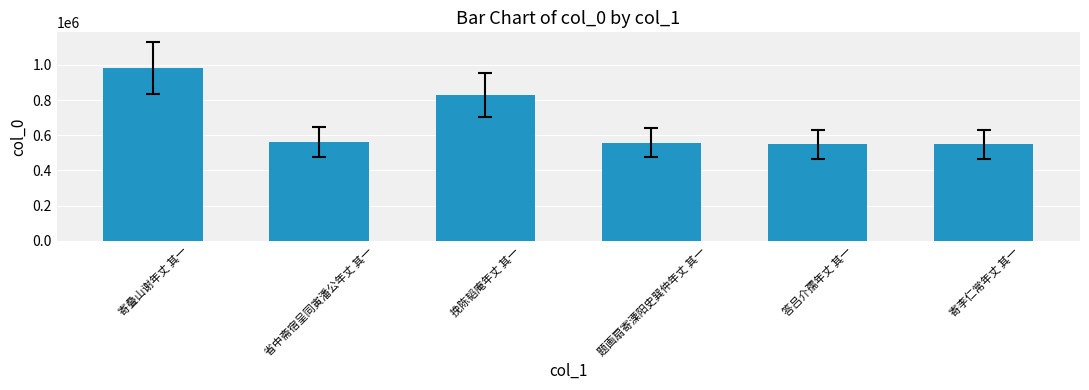

Where is the data nearest to the value 765790?

挽陈韬庵年丈 其一